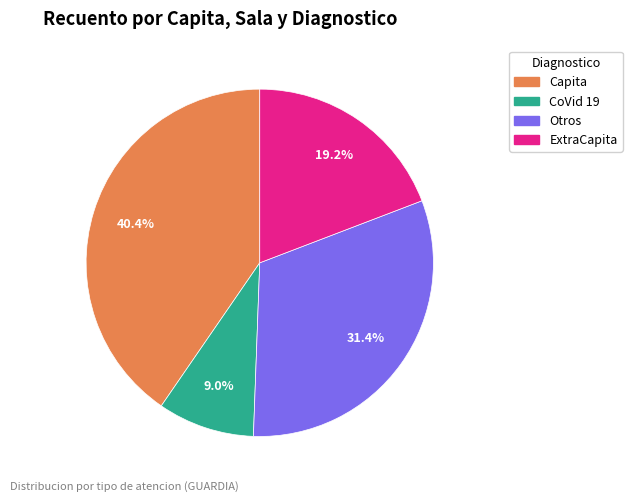

Is it true that ExtraCapita is 19% of the pie?

True